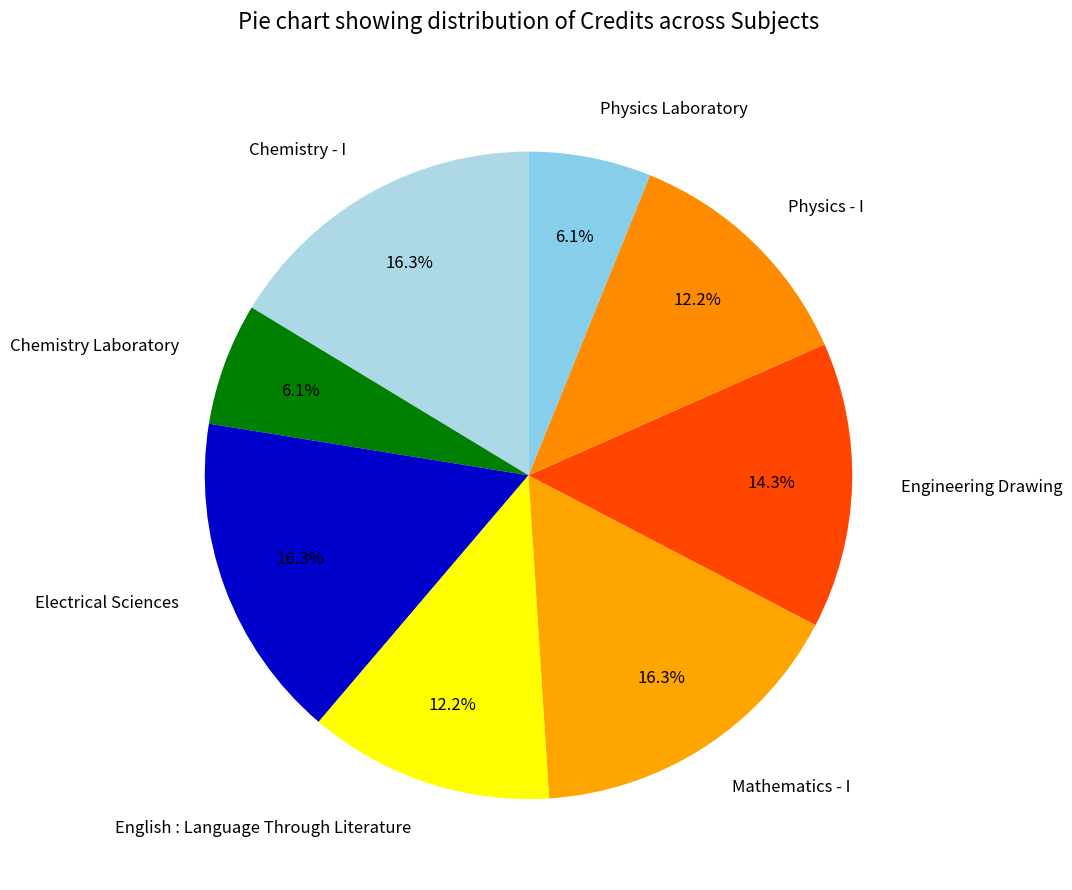

Is the sum of Physics - I and Mathematics - I greater than half?

No